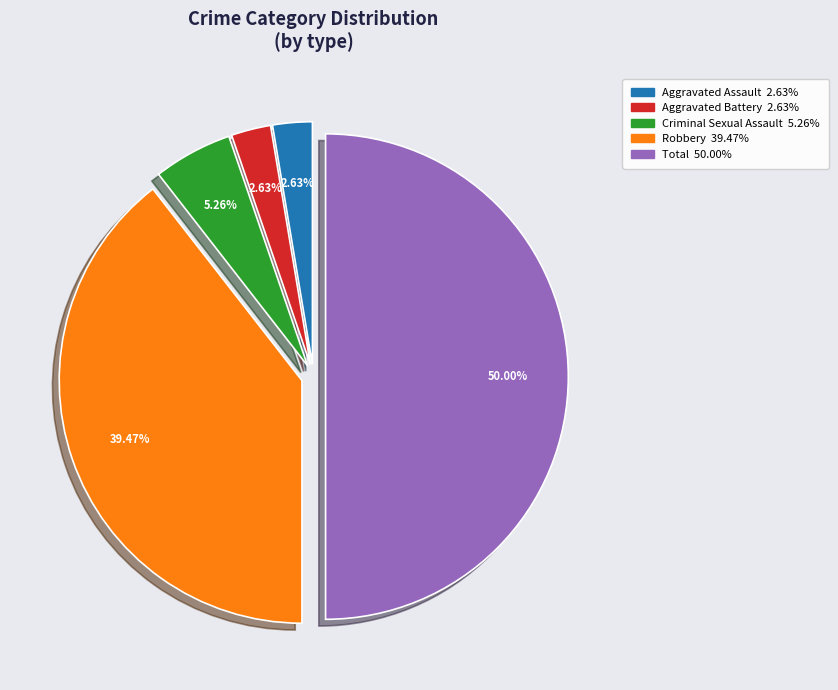

Between Robbery and Aggravated Assault, which is larger?

Robbery